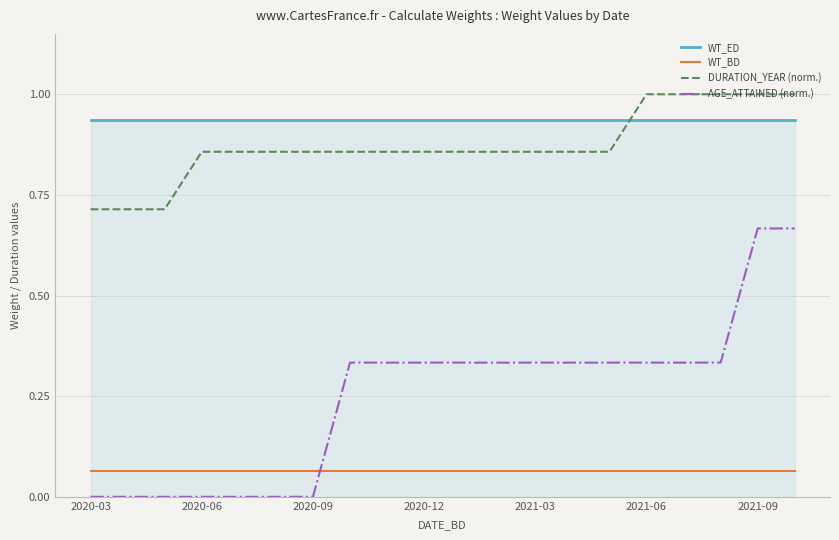

Which series has the largest range (max minus min)?

AGE_ATTAINED (norm.)